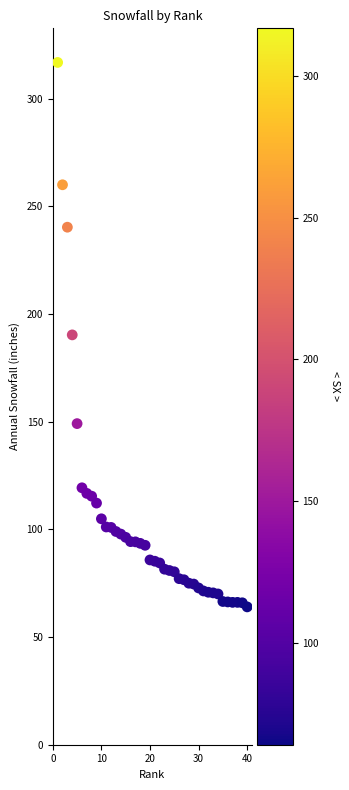

What is the range of X values (max minus min)?

39.0